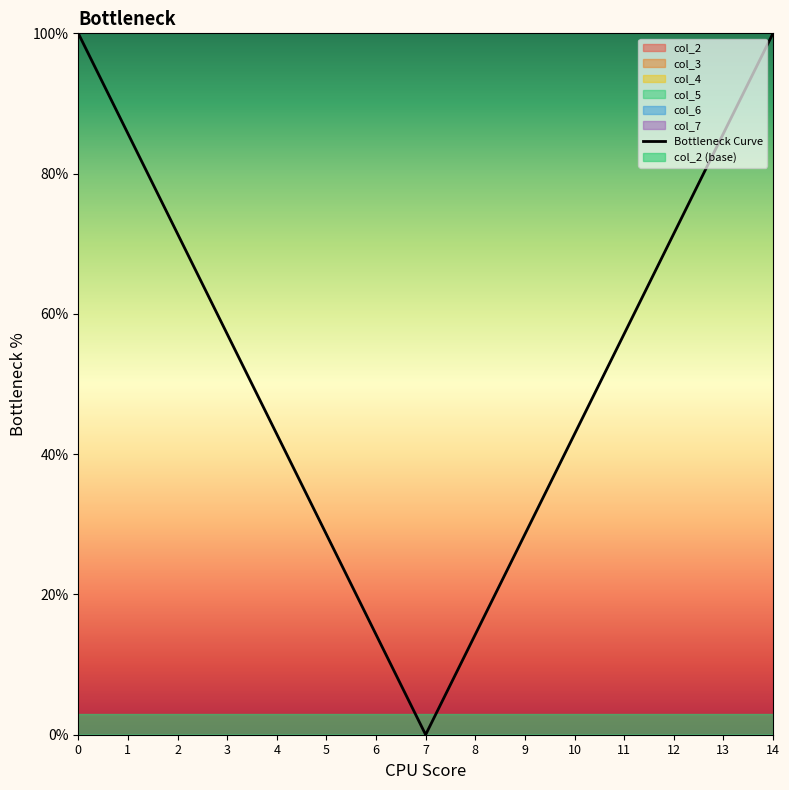

Reading left to right, list all the values displayed in this chart.

100.0	85.7	71.4	57.1	42.9	28.6	14.3	0.0	14.3	28.6	42.9	57.1	71.4	85.7	100.0